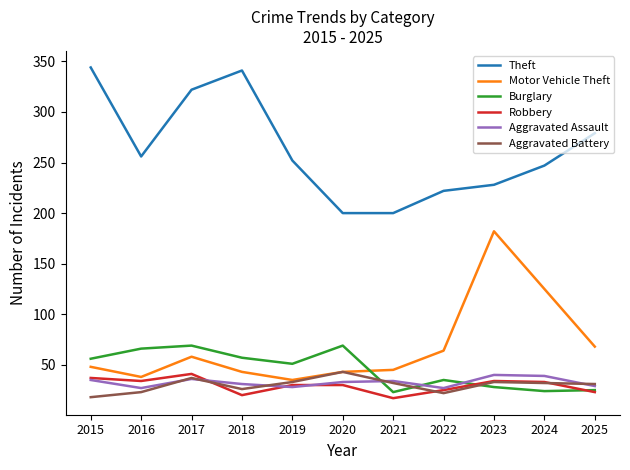

What is the approximate value of Aggravated Assault at 2025?

29